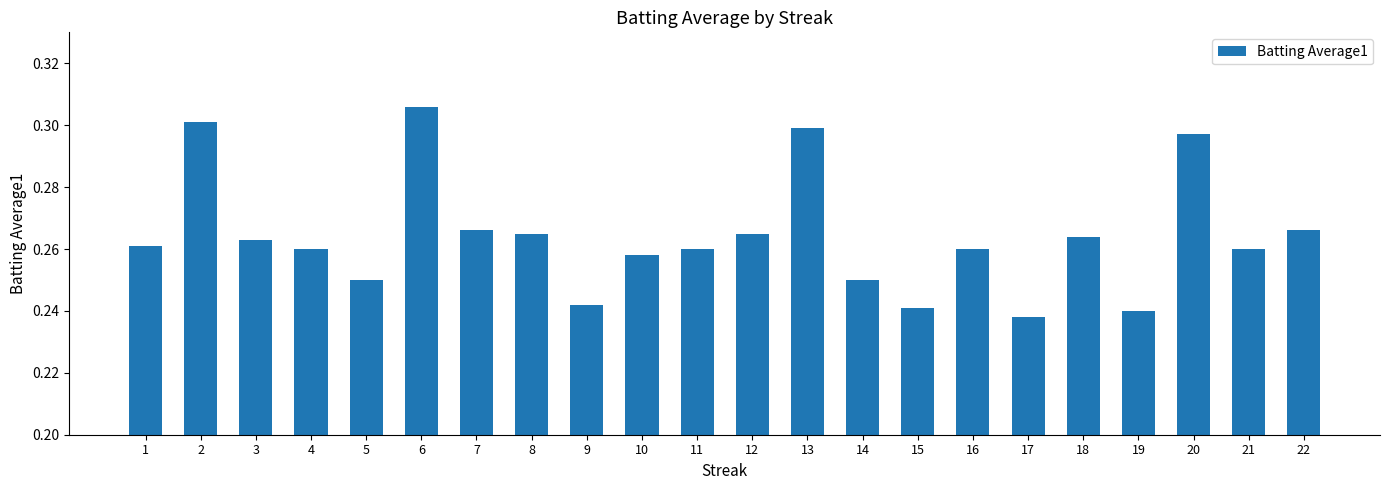

Which has a higher value, 4 or 12?

12